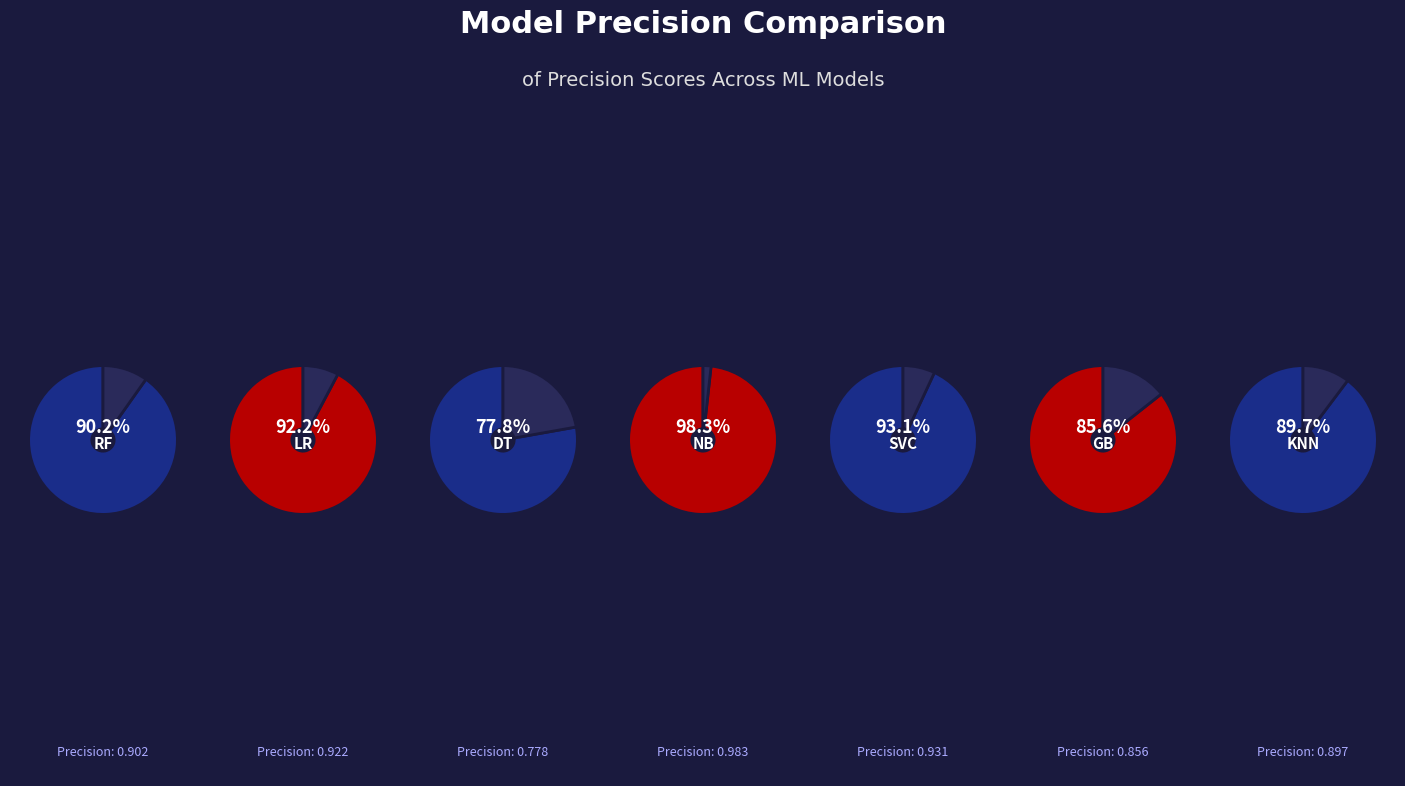

Do RF and NB together represent more than half of the pie?

No